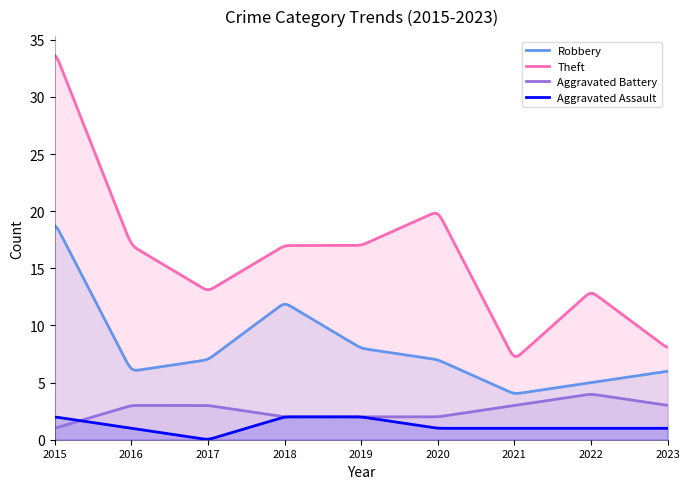

In Aggravated Battery, how many points are higher than both neighbors (excluding endpoints)?

1